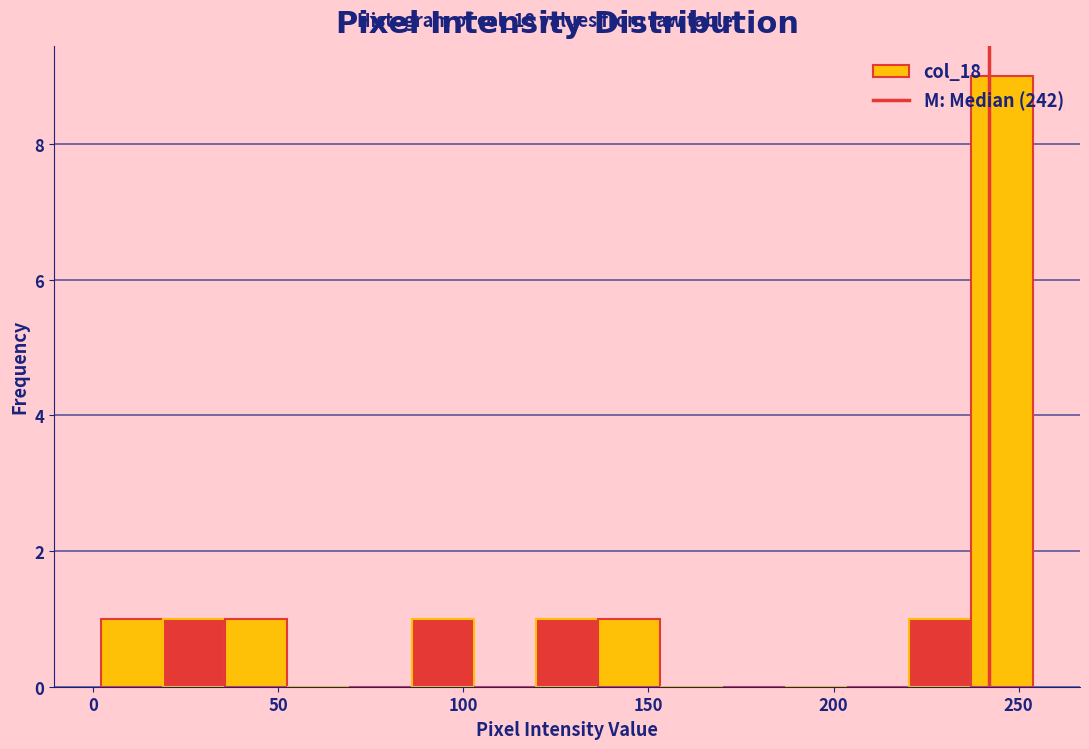

Around what value on the x-axis is the tallest bar? Give the approximate position of its centre, as read against the axis.

245